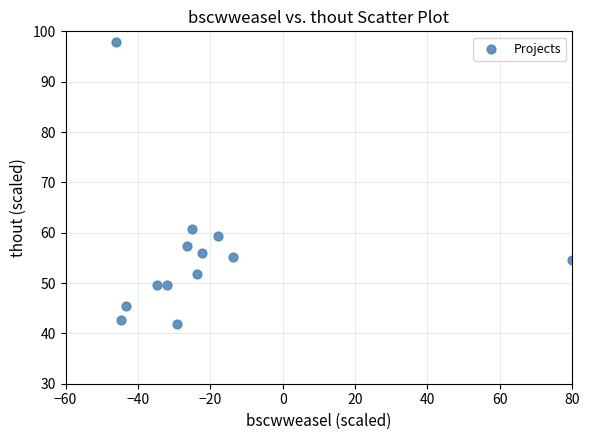

What Y value in the scatter plot is closest to 69?

60.8